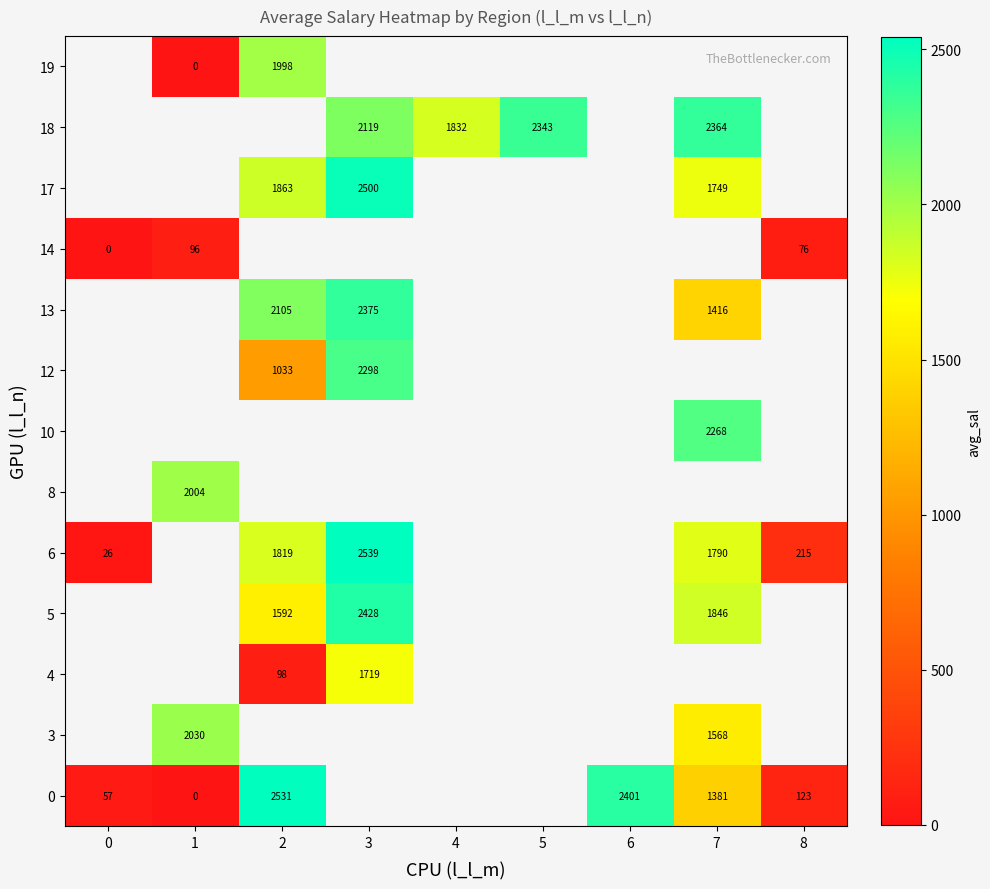

The value of 0 at 6 is 2401. True or false?

True